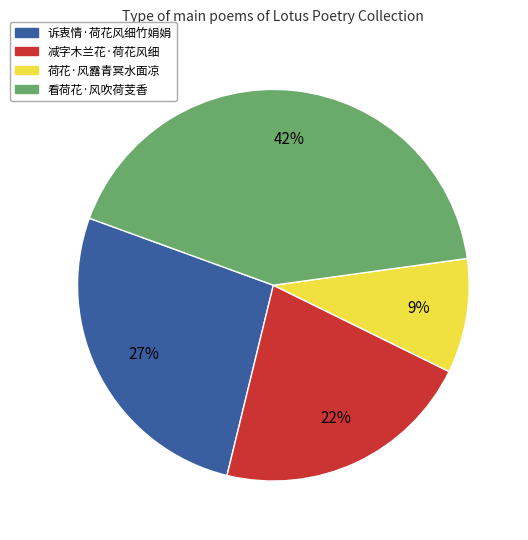

Between 荷花·风露青冥水面凉 and 看荷花·风吹荷芰香, which is larger?

看荷花·风吹荷芰香